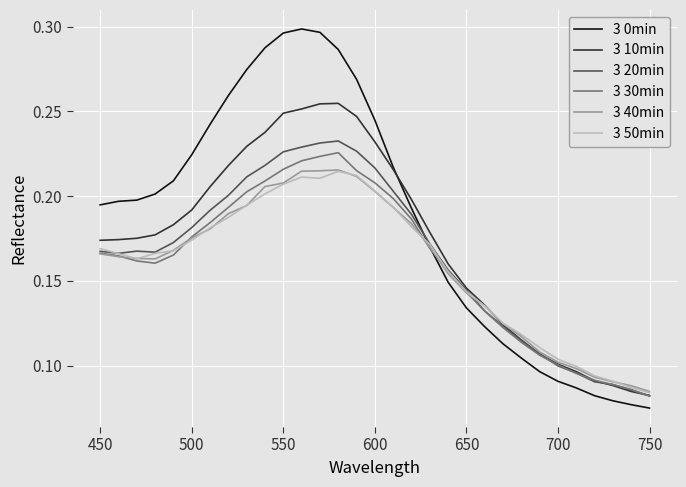

Is this an area chart (filled region under the line)?

No